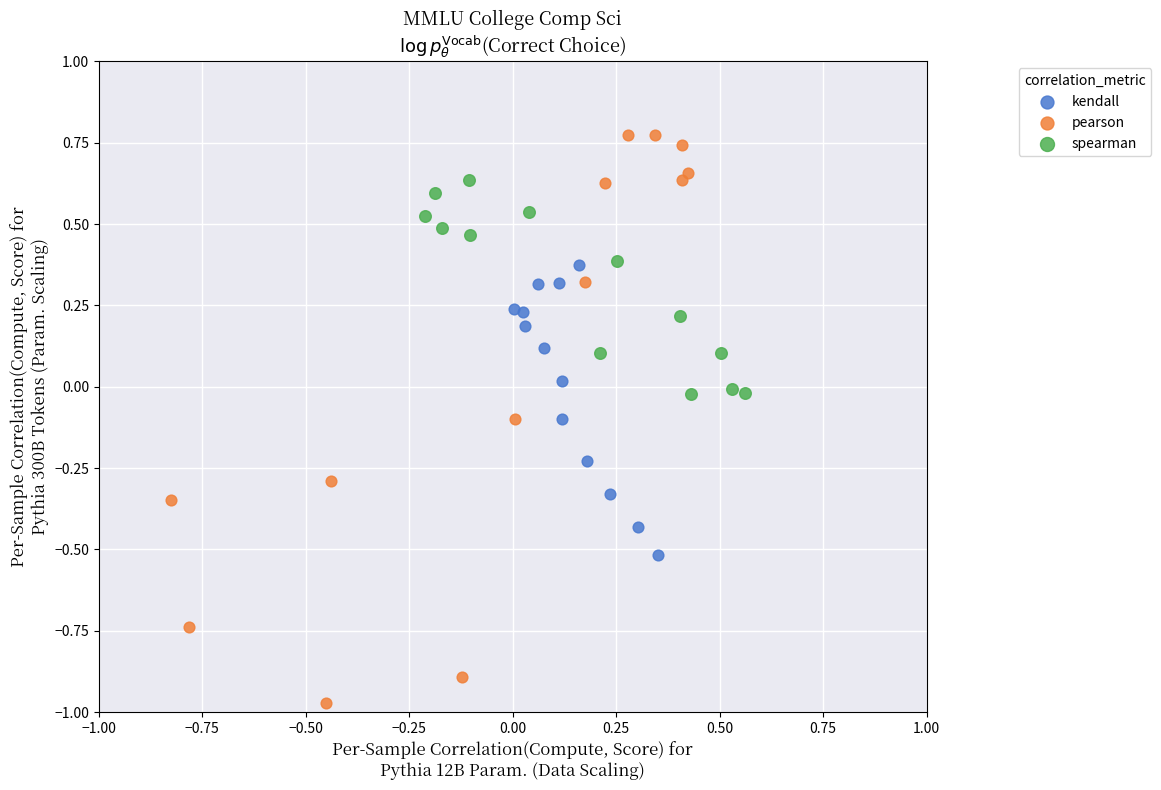

Which series has the widest spread of Y values?

pearson